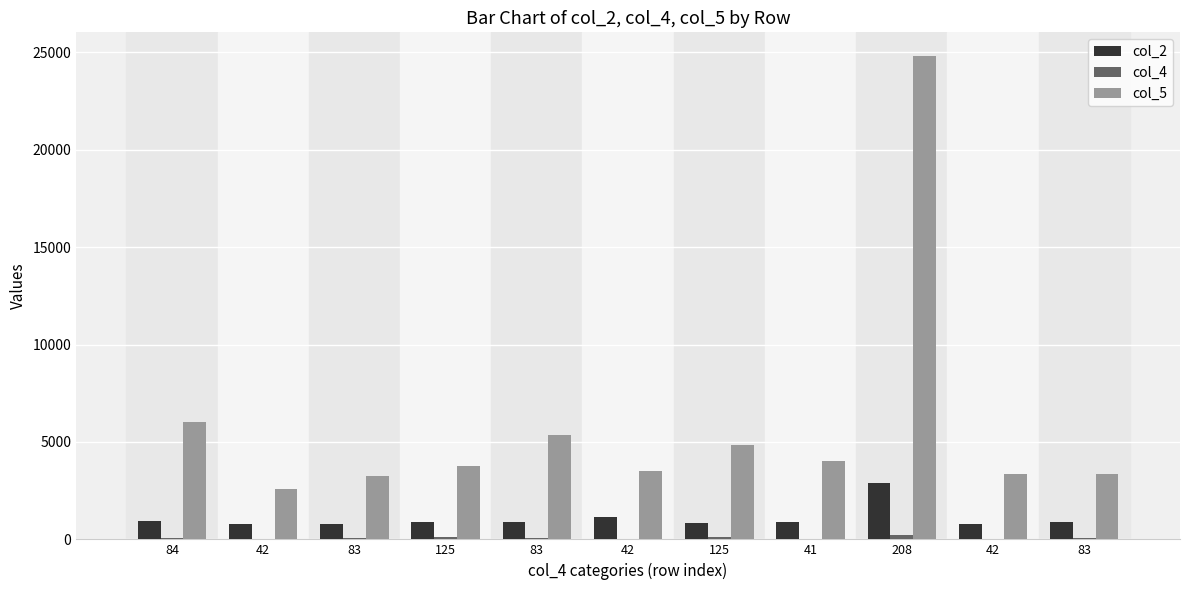

What is the difference between the maximum and minimum values in the col_5 series?

22209